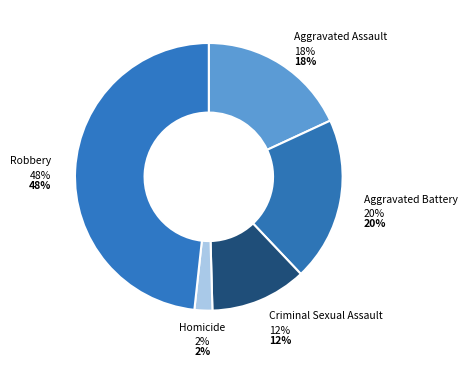

True or false: Homicide accounts for 2% of the total.

True